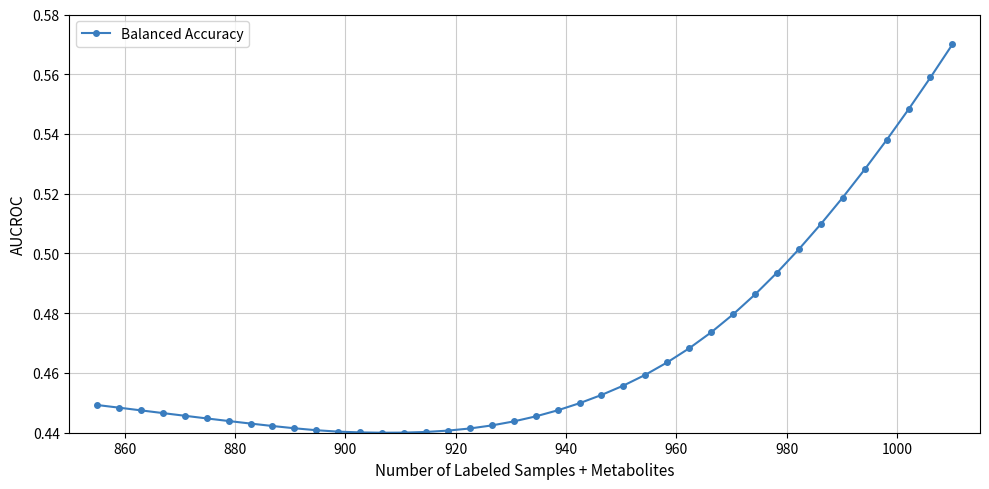

Count the values in the range 0 to 1.

40